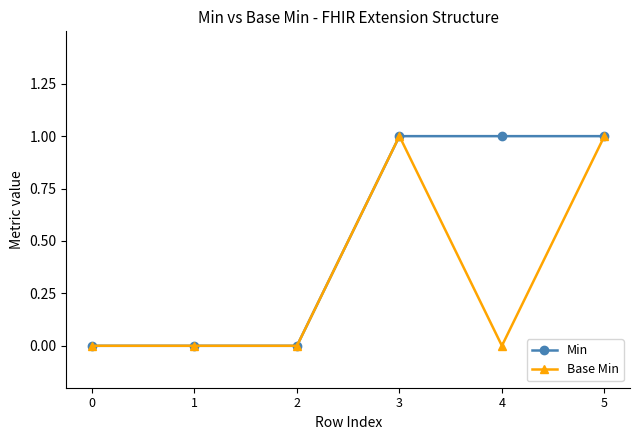

Count the Base Min values in the range 0 to 1.

6